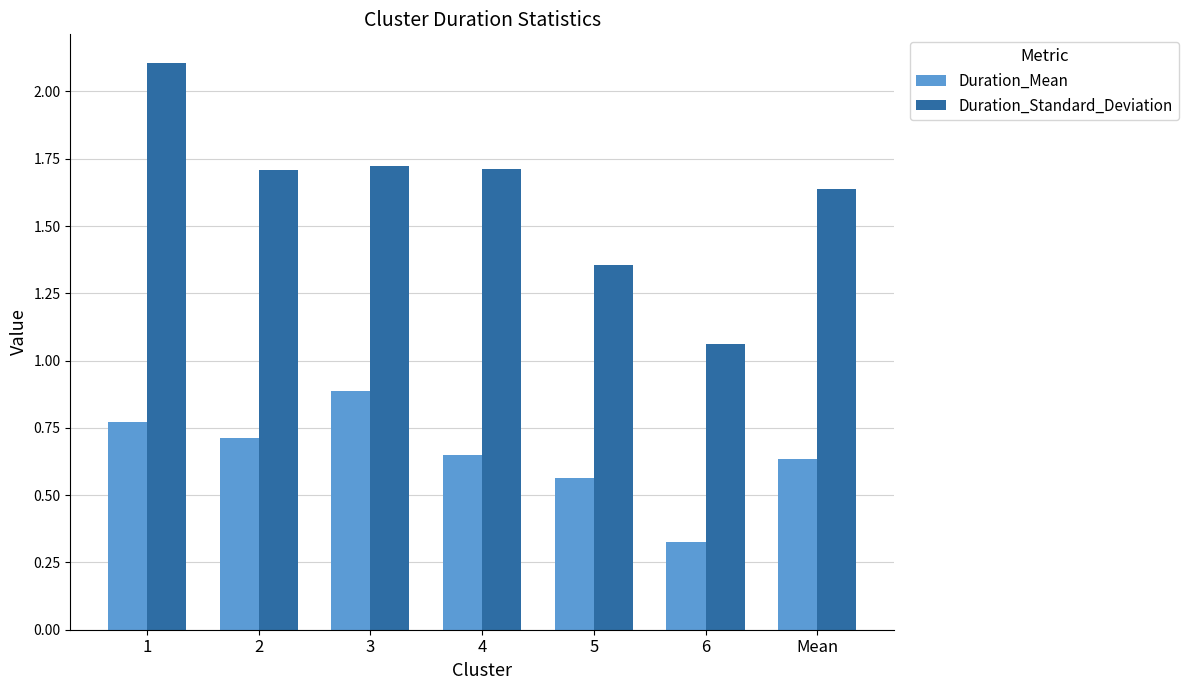

Are the bars grouped side by side (vs. stacked)?

Yes